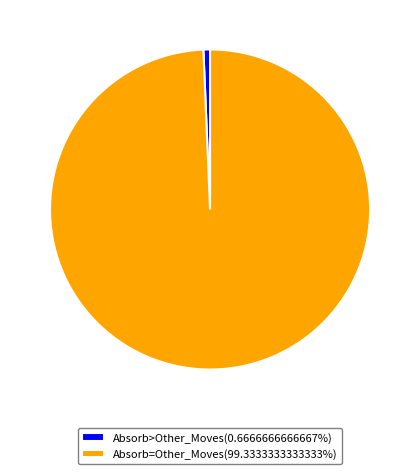

Does any single category account for the majority?

Yes